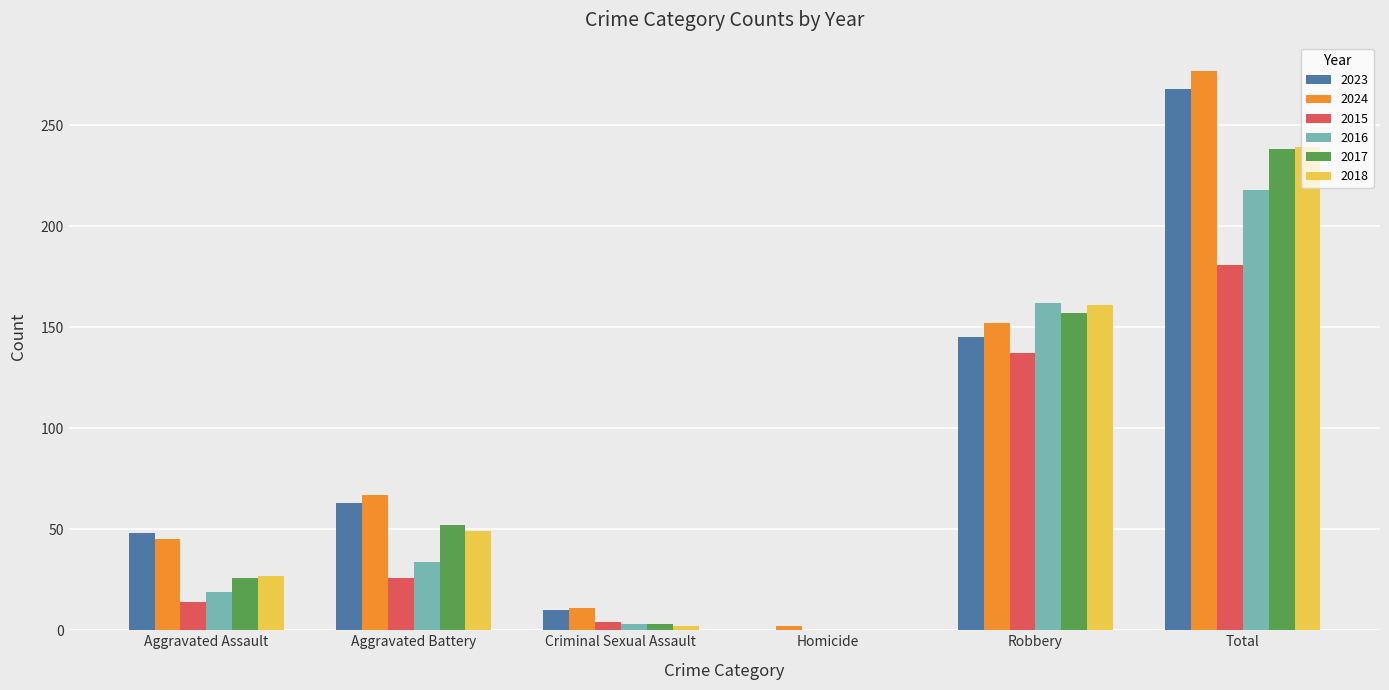

What is the highest value of the 2016 series?

218